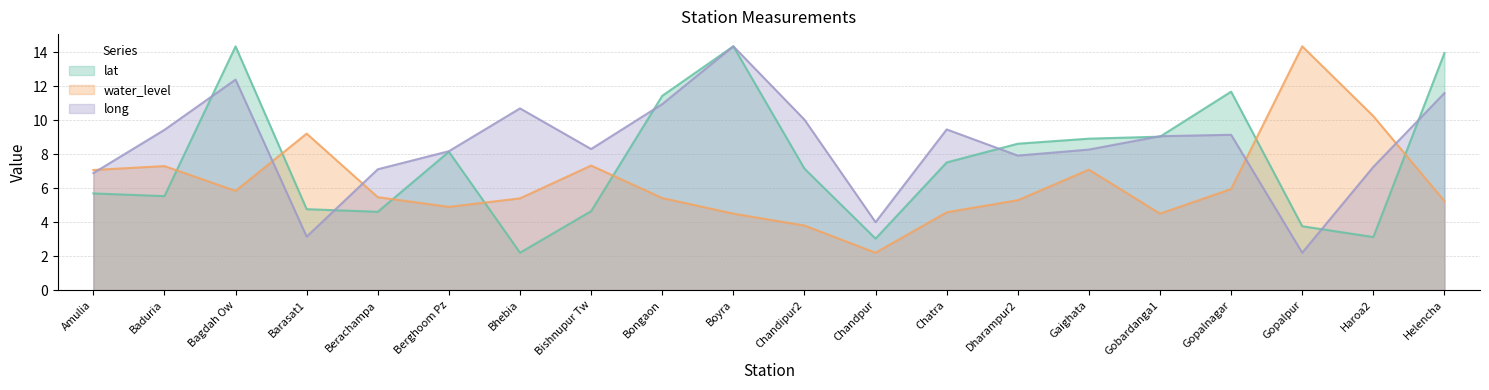

Which series has the widest spread of values?

lat